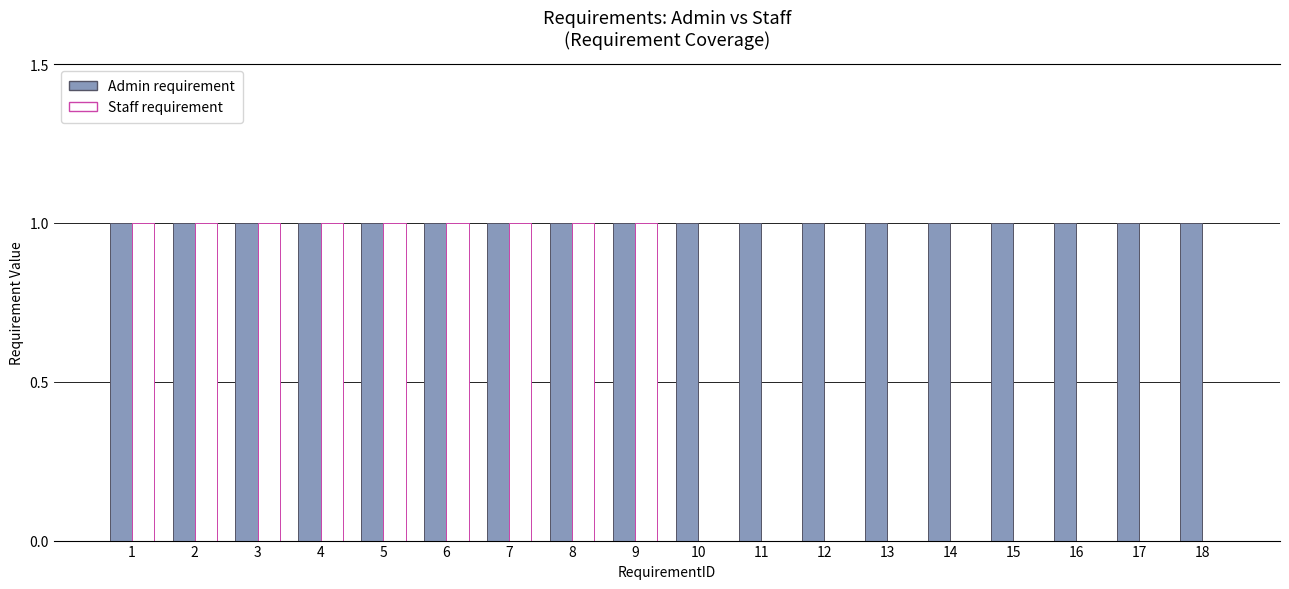

The value of Staff requirement at 11 is 0. True or false?

True